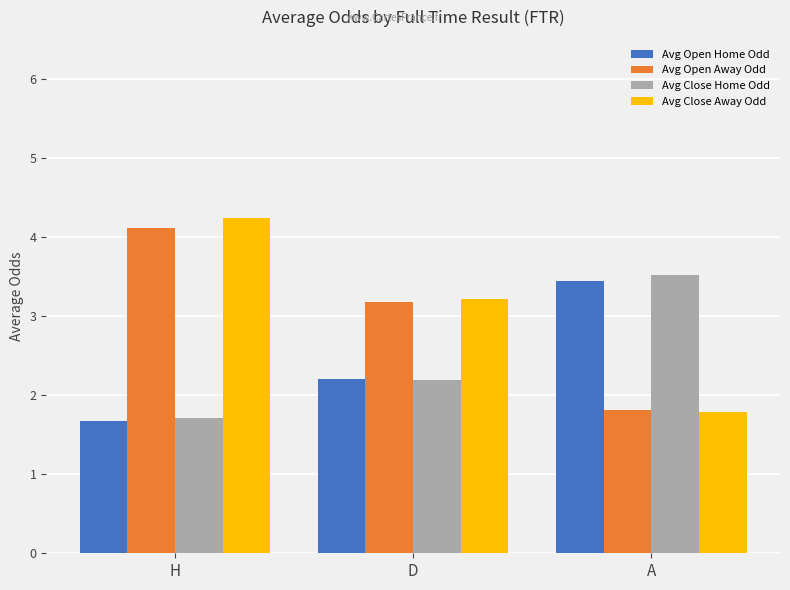

Is the value of Avg Open Home Odd at D greater than the value of Avg Close Home Odd at A?

No